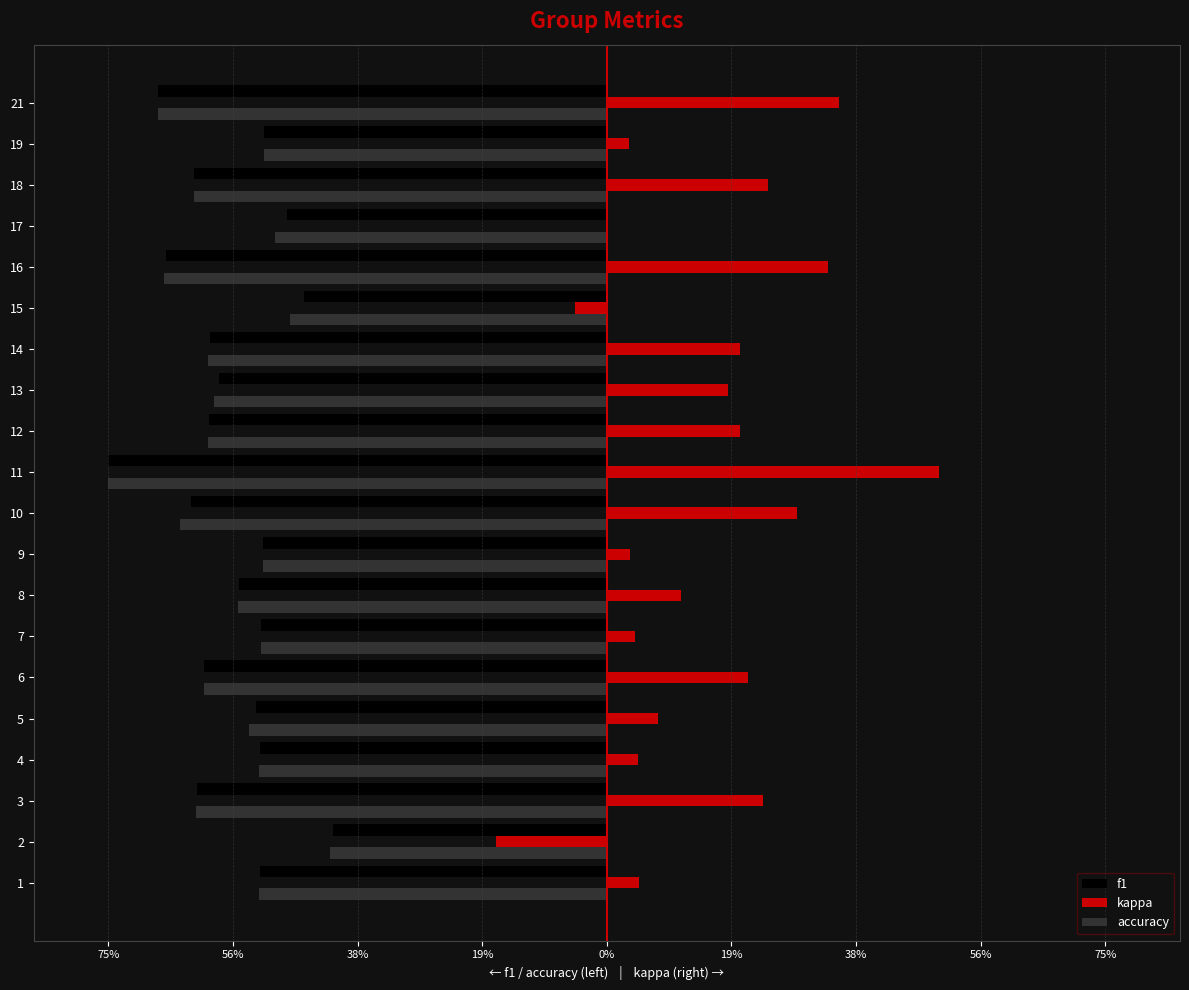

At how many categories does at least one series exceed 0?

17